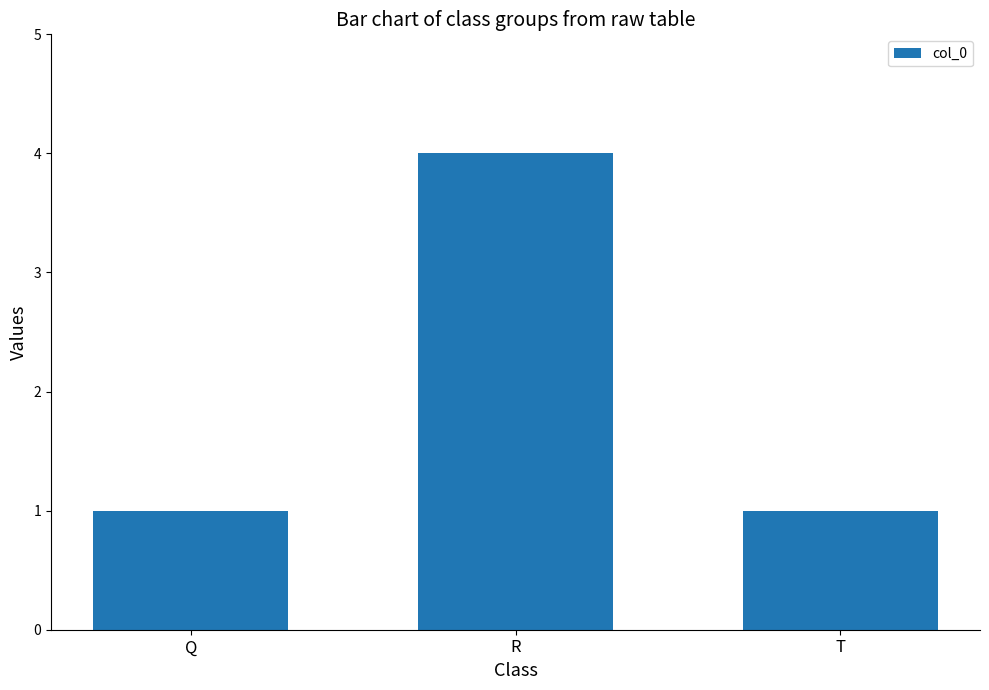

Between T and R, which is larger?

R